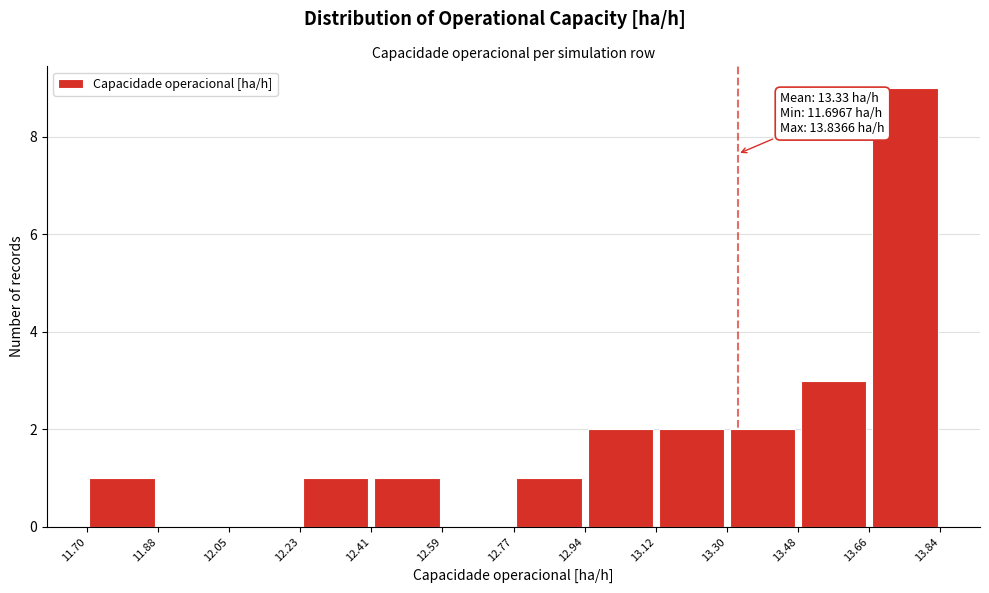

Which range on the x-axis has the tallest bar?

13.66 to 13.84